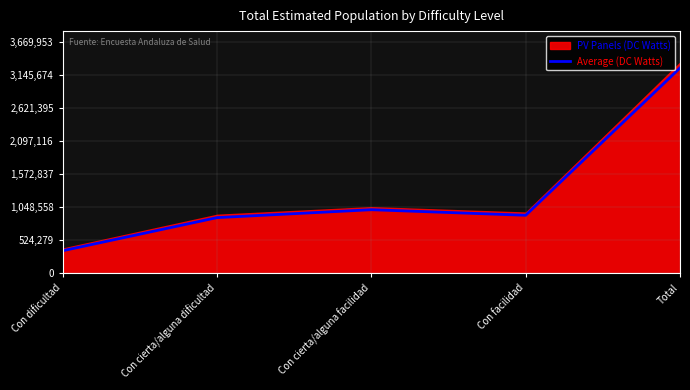

Where is the first local maximum?

Con cierta/alguna facilidad